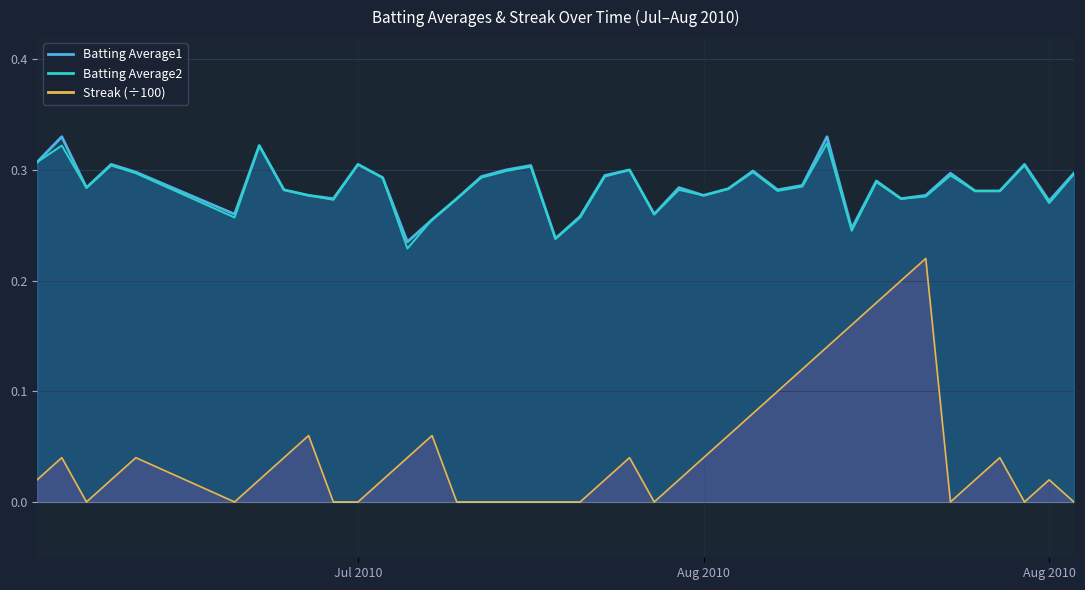

What is the sum of all Batting Average1 values?

11.4